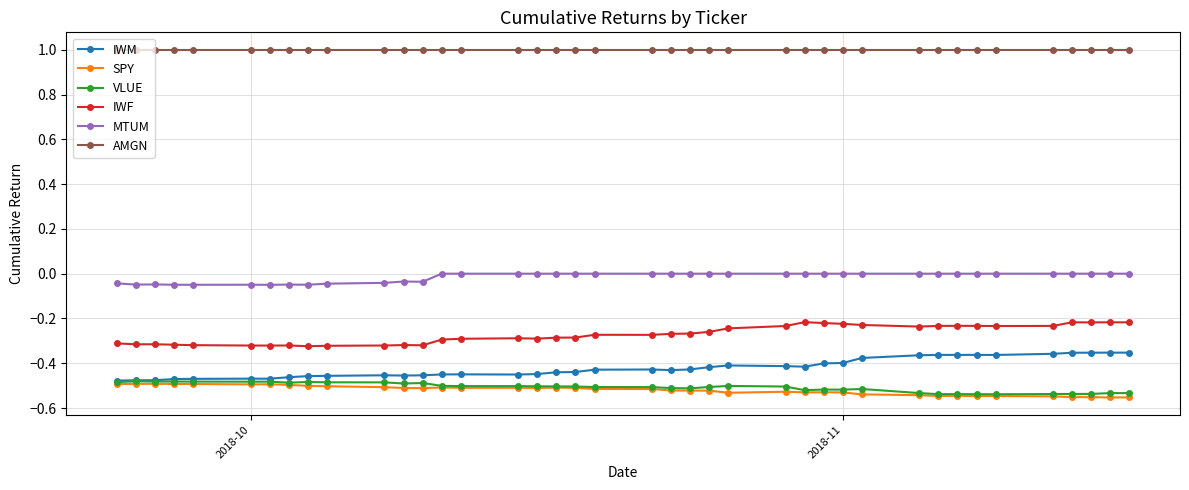

True or false: VLUE and IWF cross at least once.

False